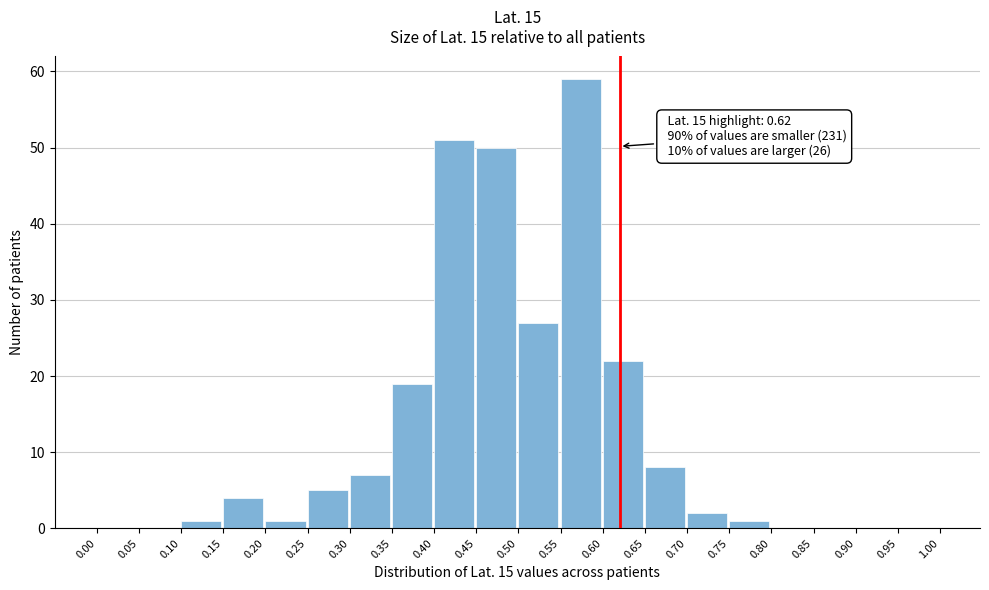

Which range on the x-axis has the tallest bar?

0.55 to 0.60